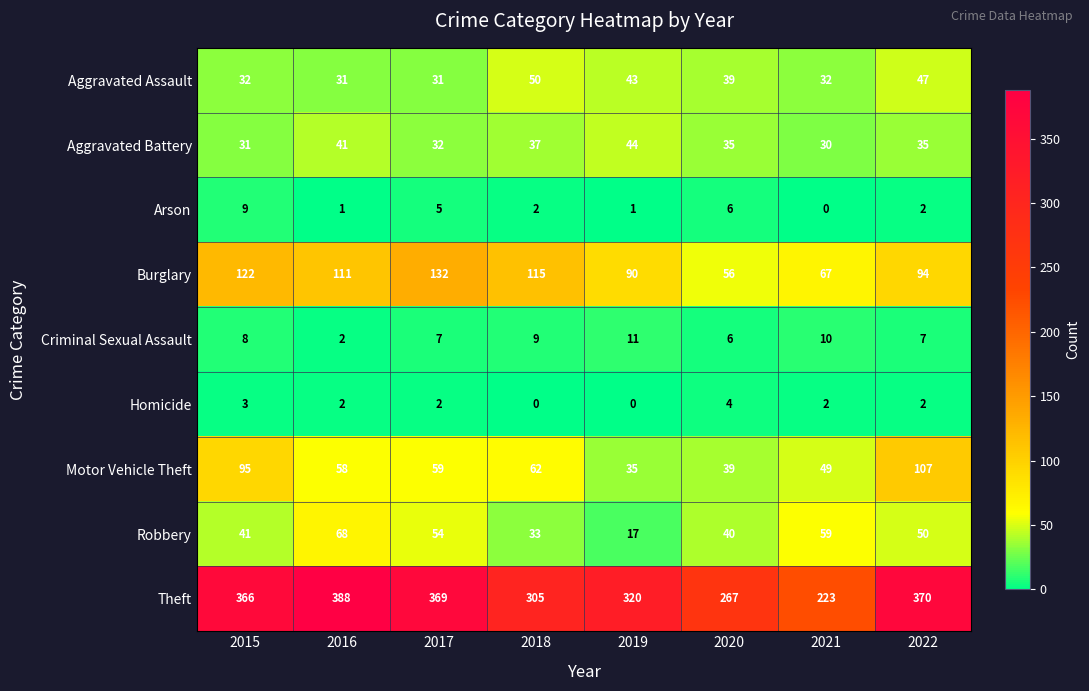

At which label is Motor Vehicle Theft closest to 71?

2018